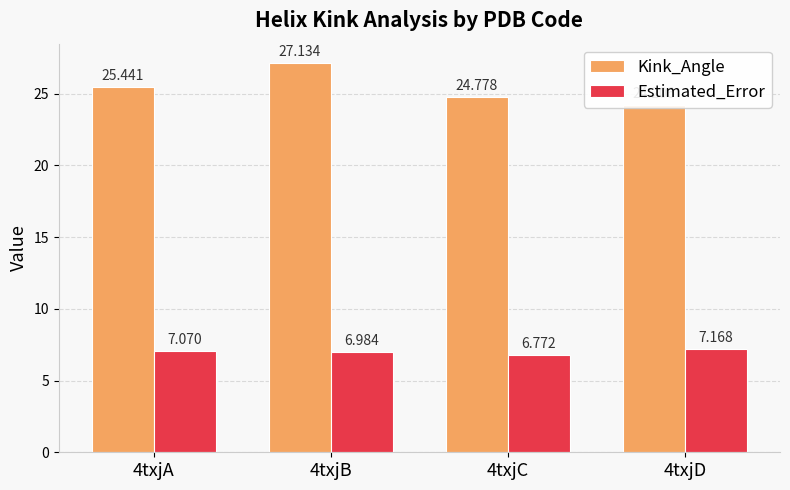

The Estimated_Error series shows 1.9 at 4txjD. True or false?

False